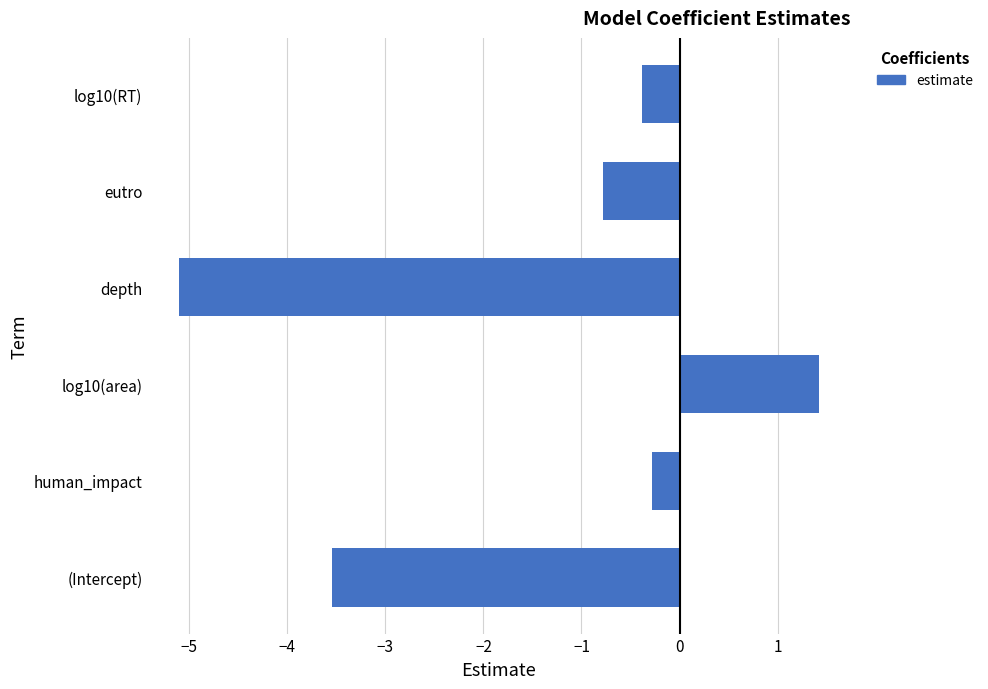

Rank the categories by value from highest to lowest.

log10(area), human_impact, log10(RT), eutro, (Intercept), depth